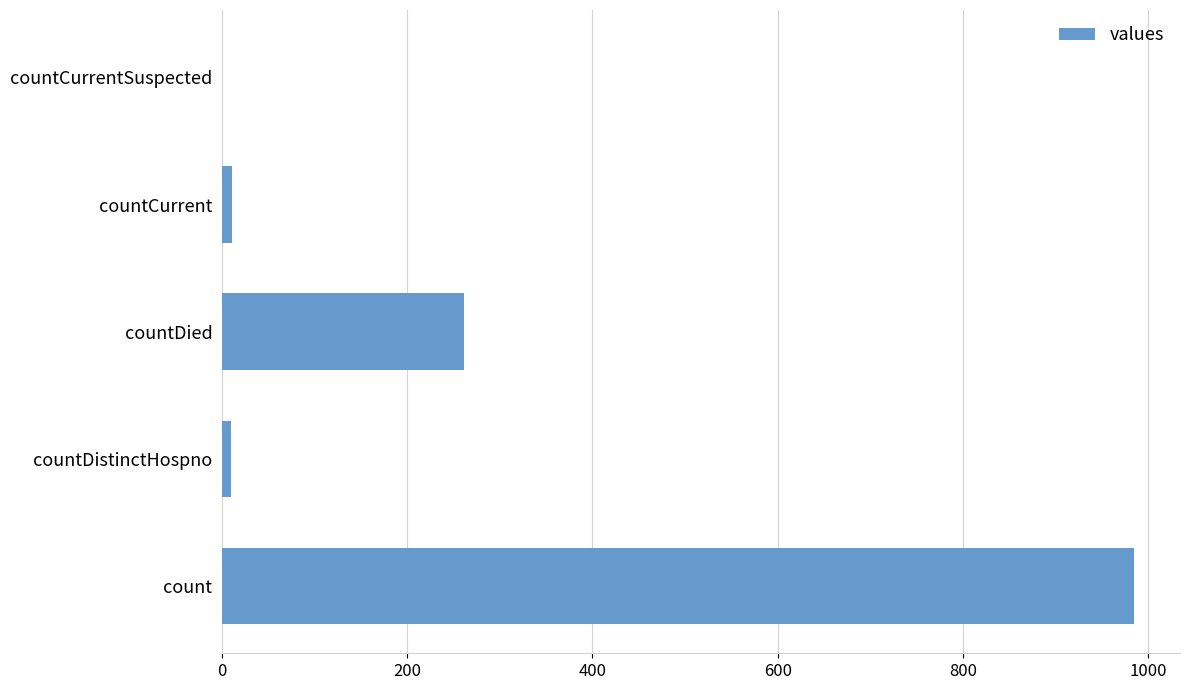

Which label corresponds to the largest value in the chart?

count